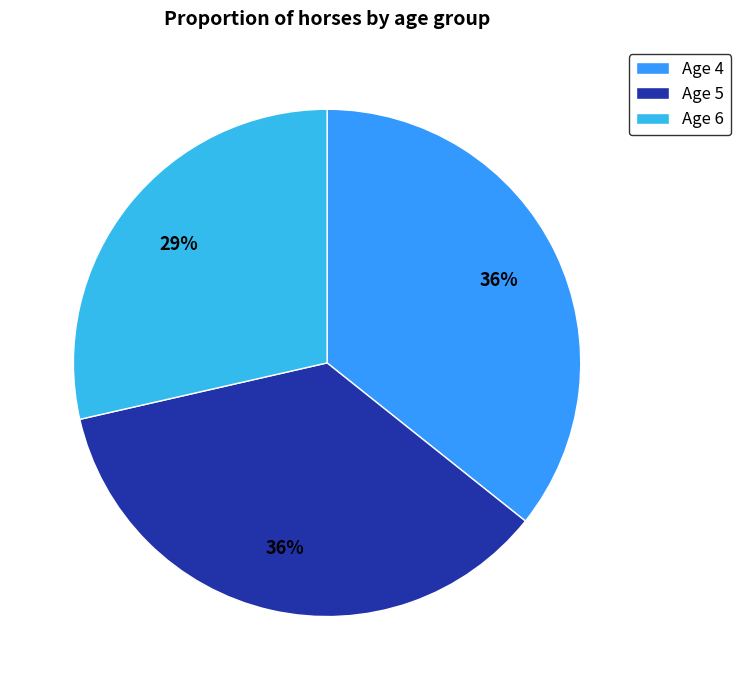

To the nearest percent, what is the difference between the largest and smallest slice percentages?

7%